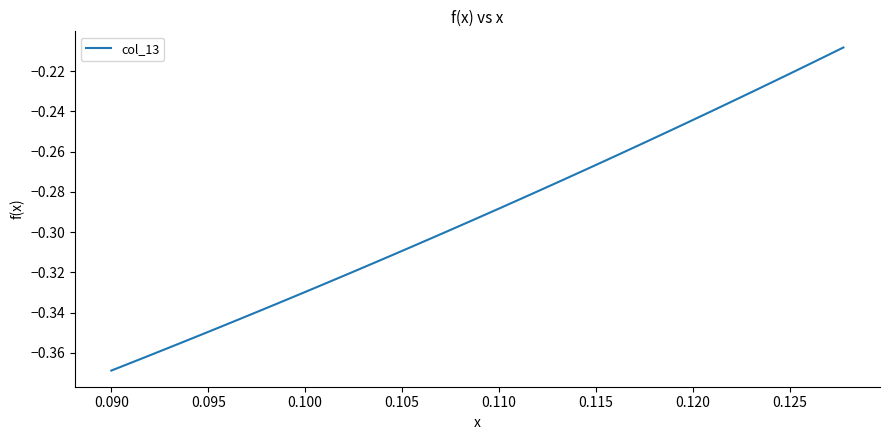

Which label corresponds to the smallest value in the chart?

0.090